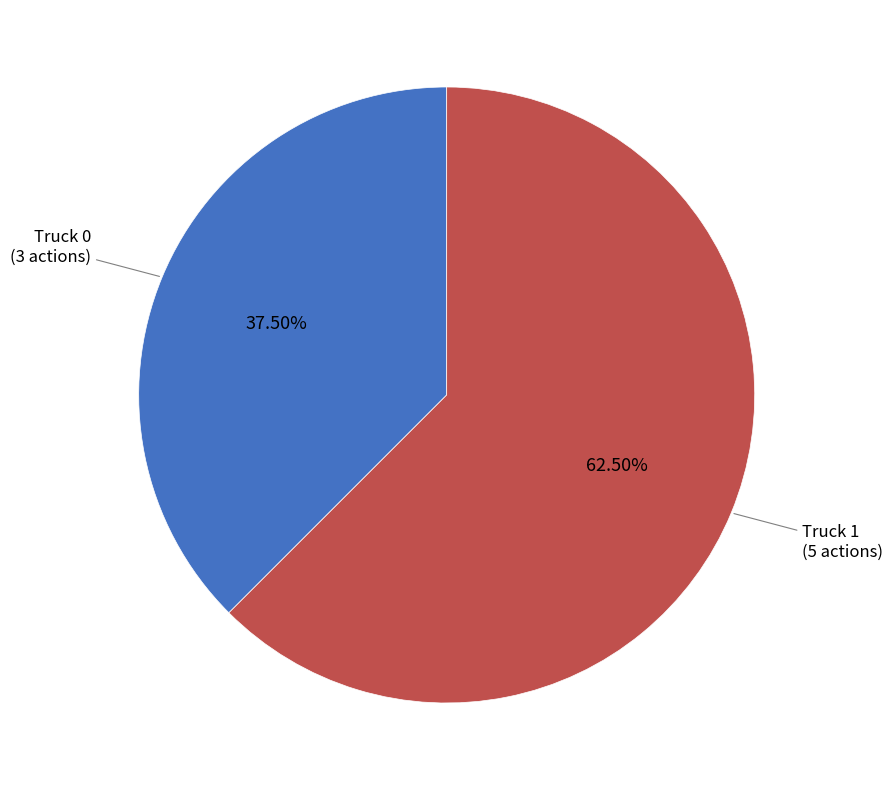

Does any single category account for the majority?

Yes